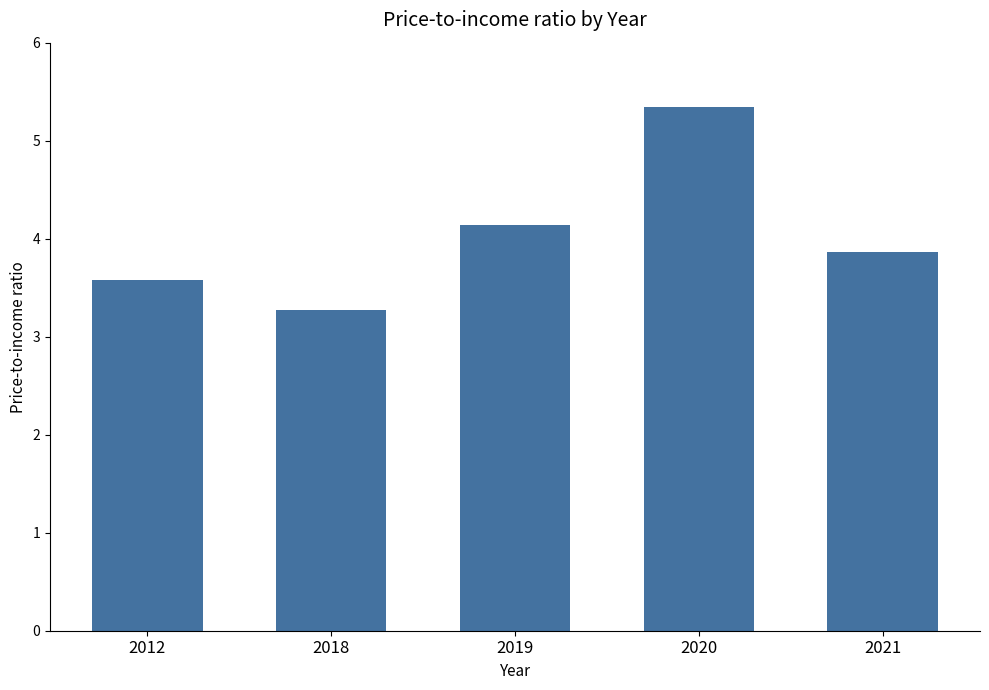

What is the minimum value shown in the chart?

3.3